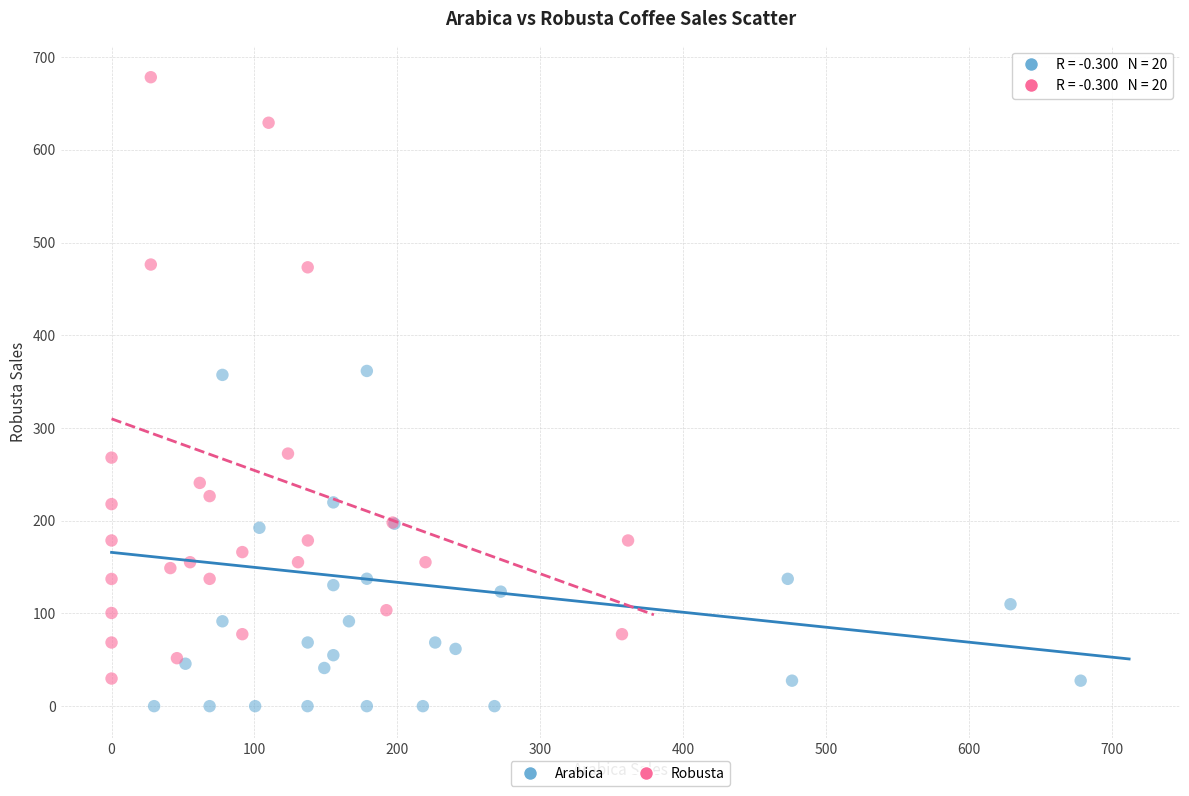

What are all the series names shown in the legend?

Arabica, Robusta